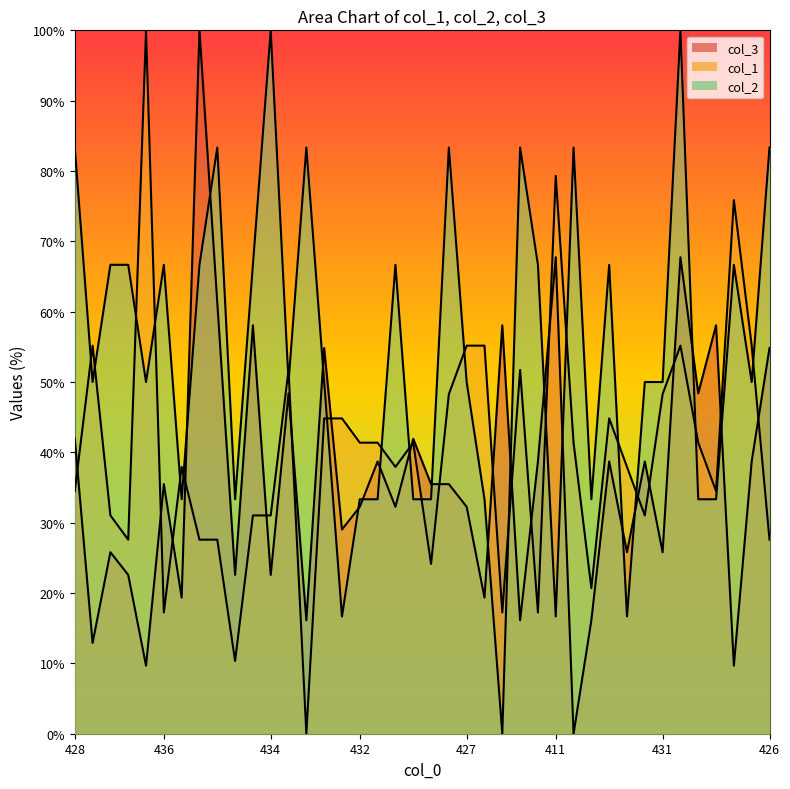

Between 421 and 433, which is larger?

433